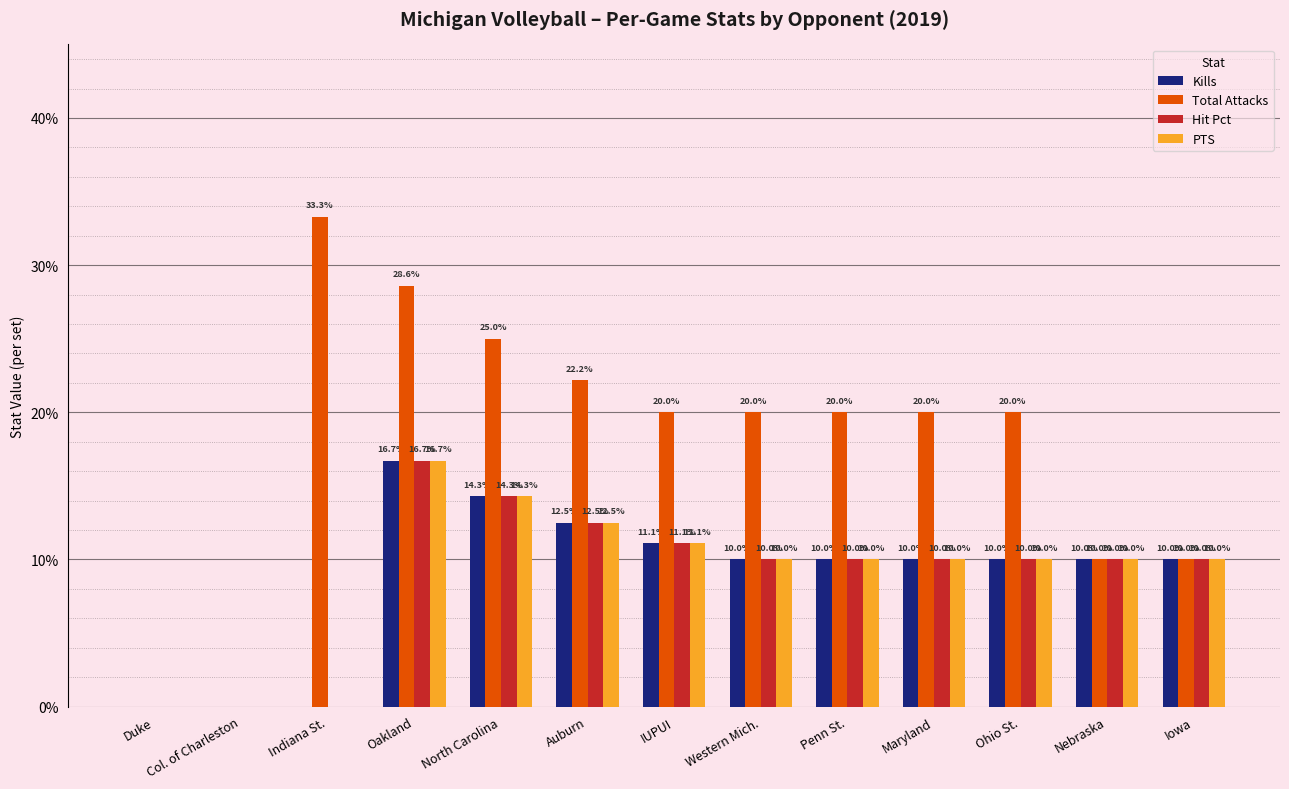

Does the chart contain stacked bars?

No